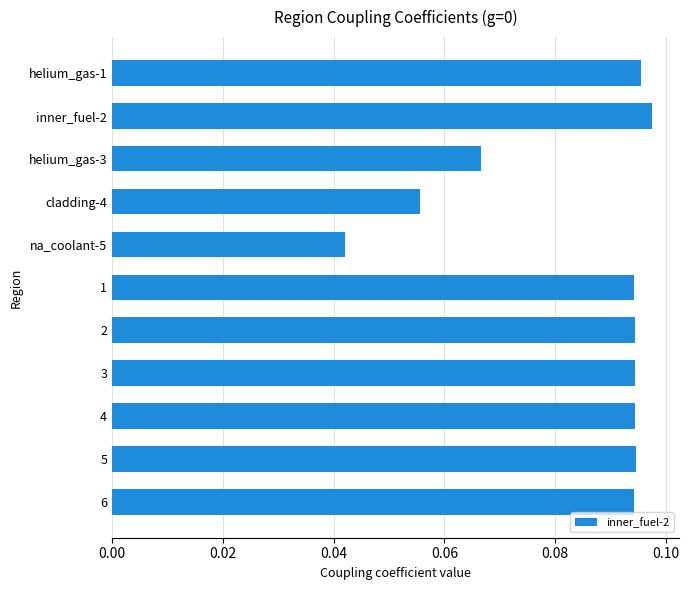

What position from the bottom is 6?

1